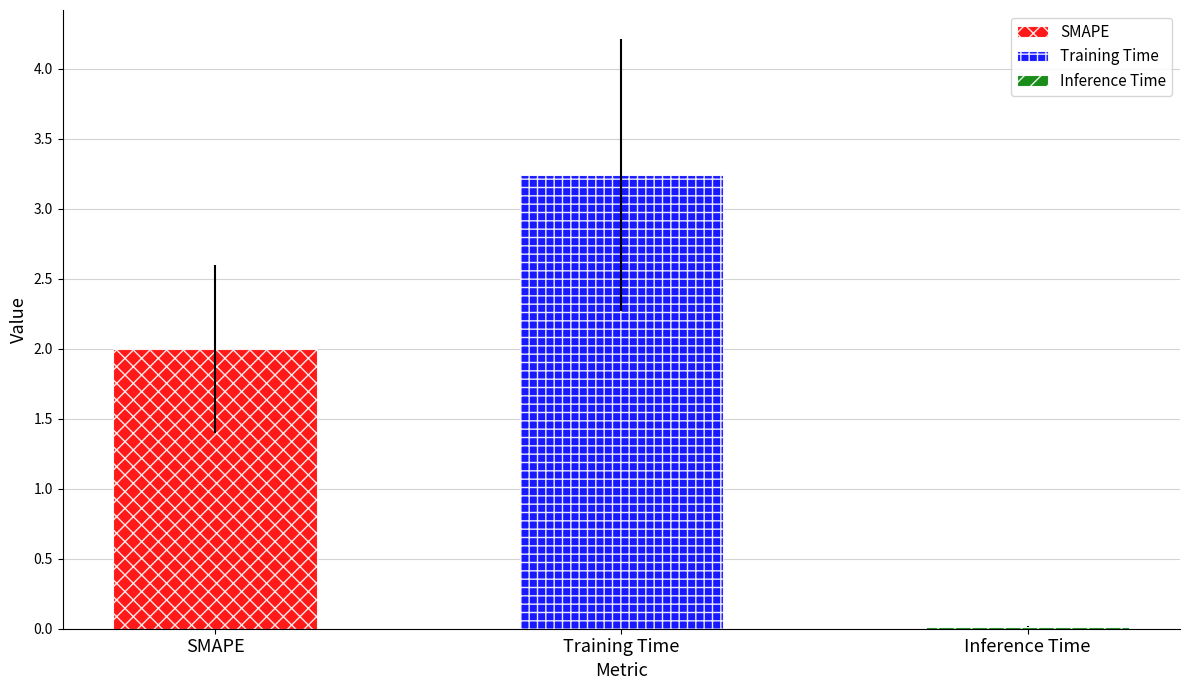

How many values are below 2?

1